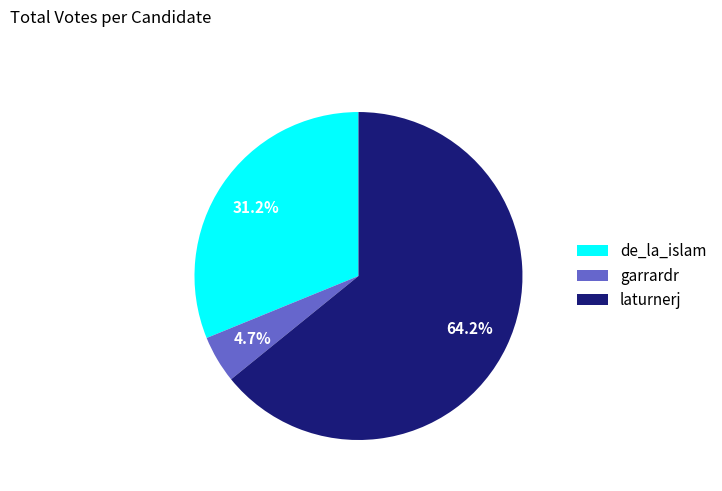

Between de_la_islam and garrardr, which is larger?

de_la_islam